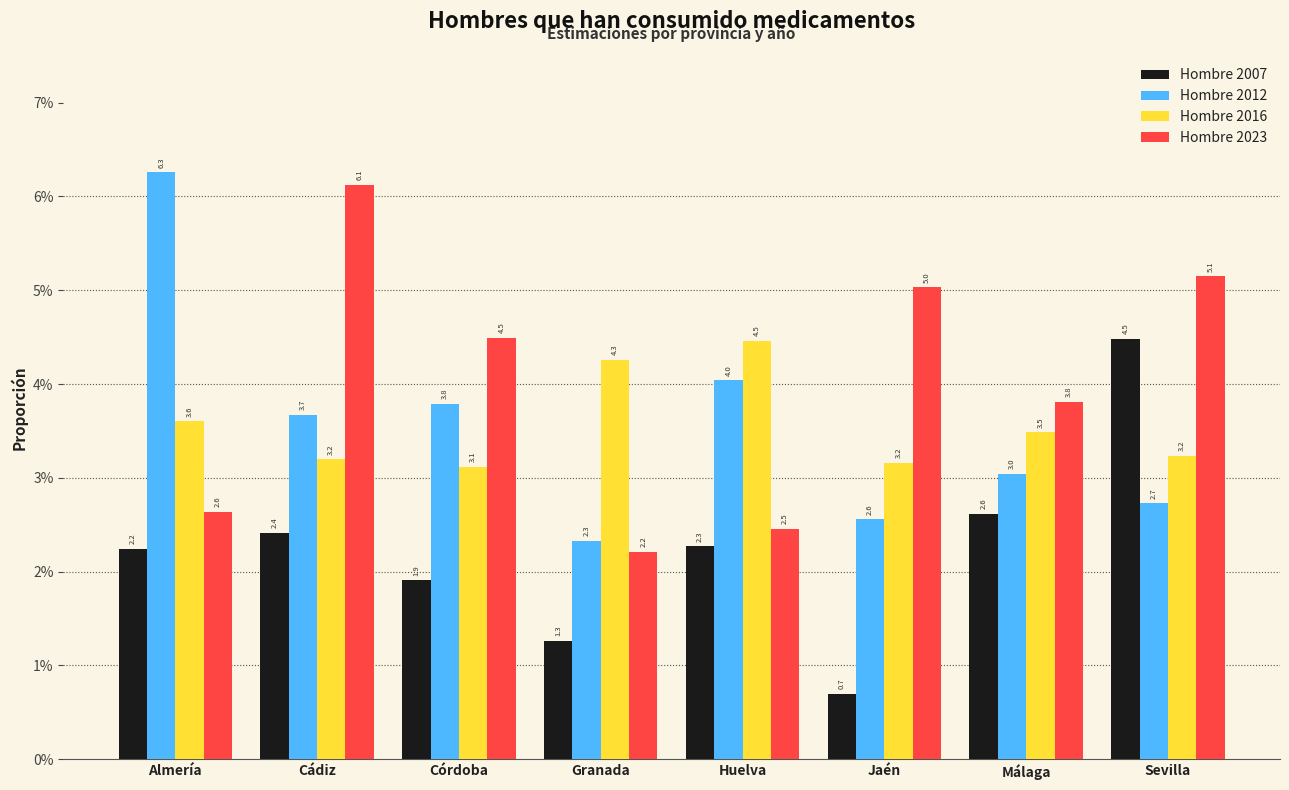

What are all the series names shown in the legend?

Hombre 2007, Hombre 2012, Hombre 2016, Hombre 2023